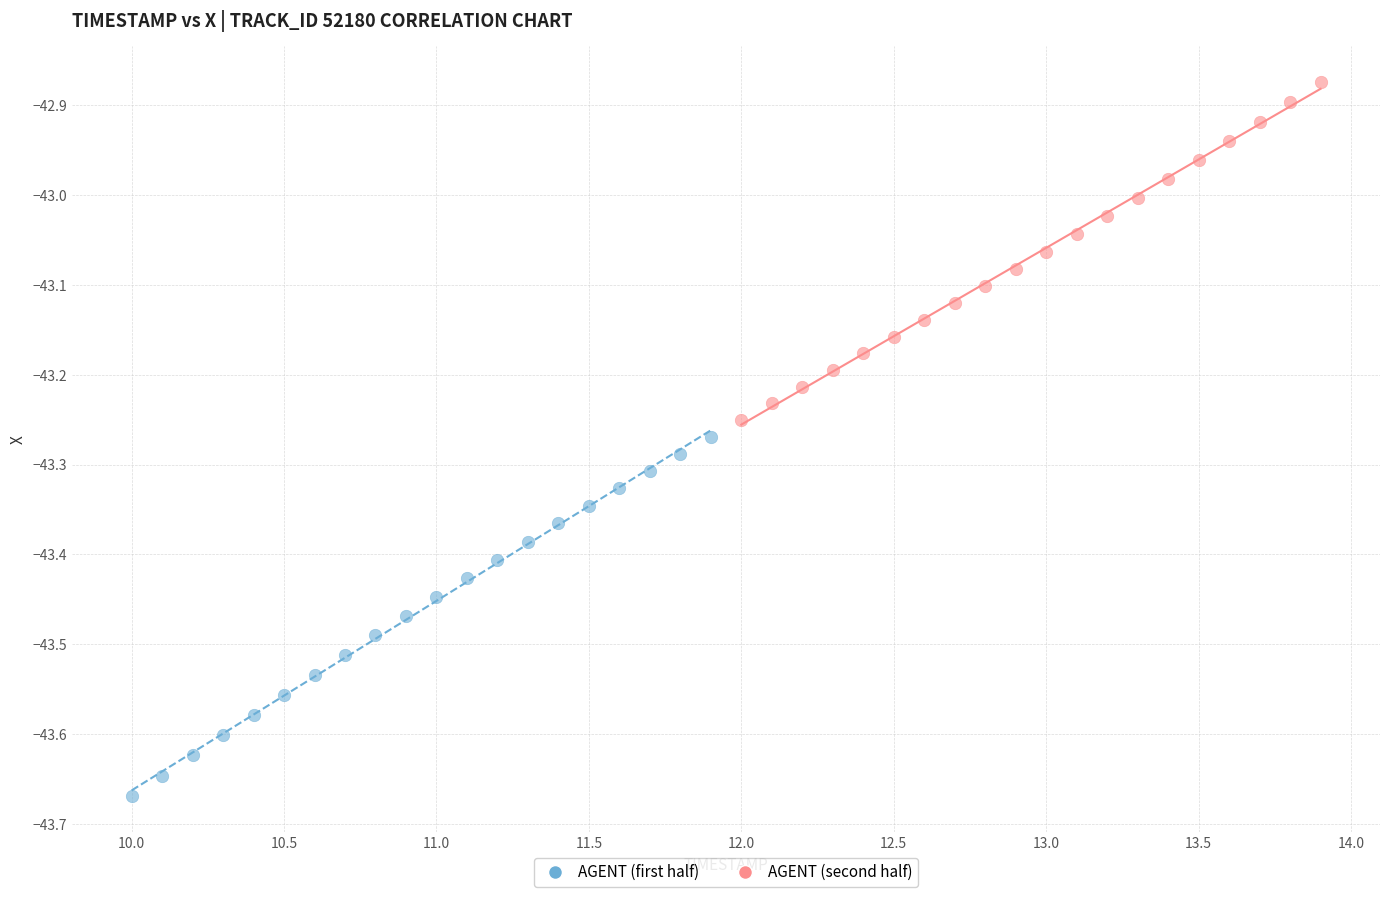

Which series contains the lowest Y value?

AGENT (first half)